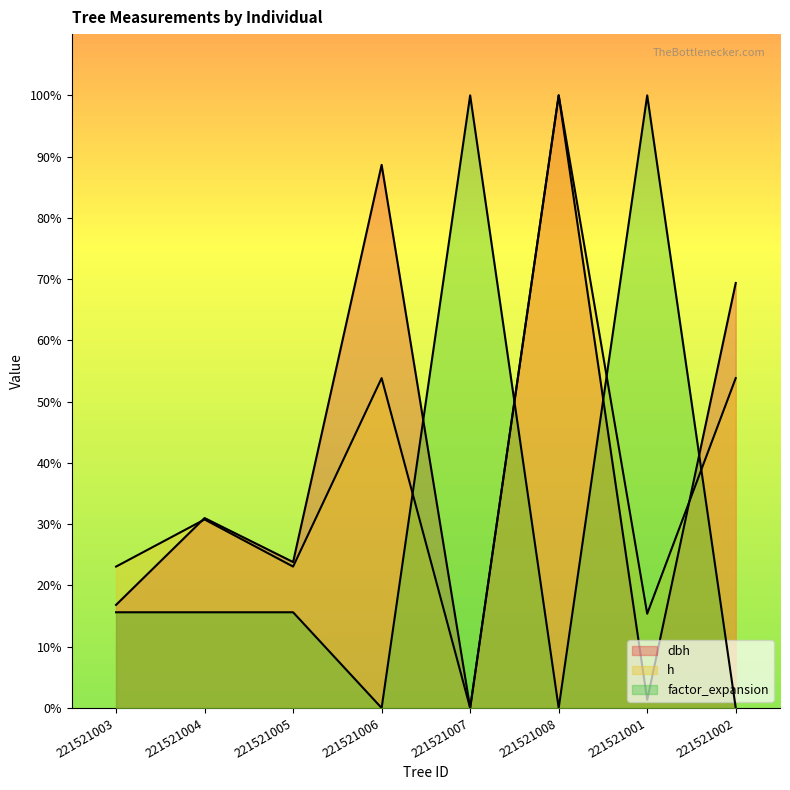

How many distinct data groups are displayed?

3